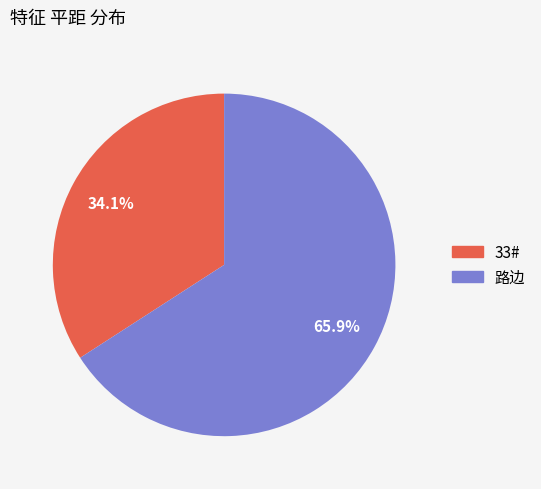

What is the majority slice?

路边